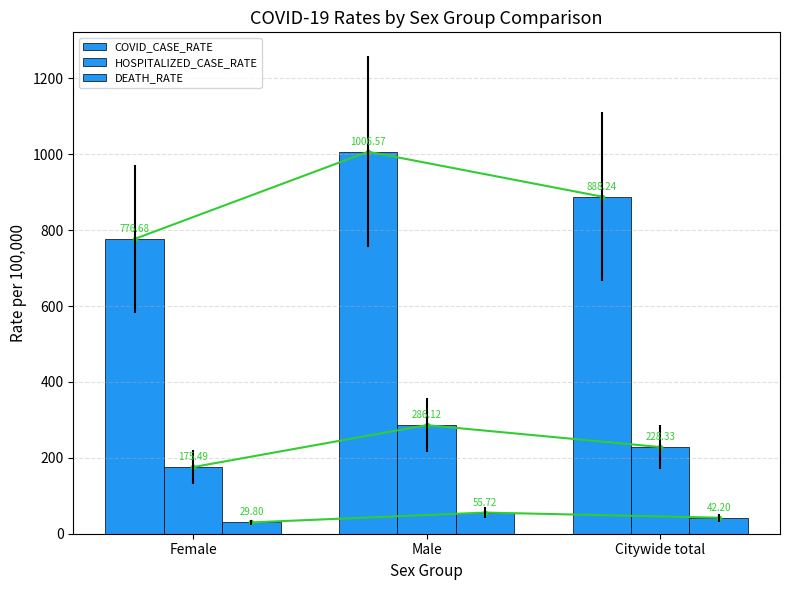

What are all the series names shown in the legend?

COVID_CASE_RATE, HOSPITALIZED_CASE_RATE, DEATH_RATE